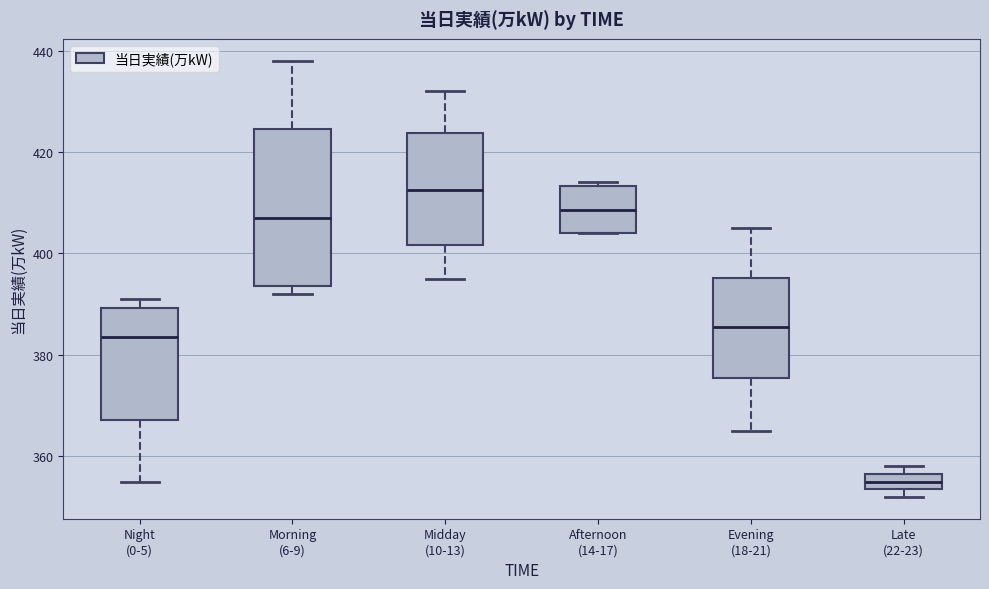

Reading left to right, transcribe this box plot: for each box, give where its median line is, the range the box spans, and where its two whiskers end, as read against the y-axis. The values are not printed on the chart, so give them approximately, as read against the axis.

Night (0-5): median 384, box 368 to 390, whiskers 356 to 392
Morning (6-9): median 408, box 394 to 424, whiskers 392 to 438
Midday (10-13): median 412, box 402 to 424, whiskers 396 to 432
Afternoon (14-17): median 408, box 404 to 414, whiskers 404 to 414 (just above the box's upper edge)
Evening (18-21): median 386, box 376 to 396, whiskers 366 to 406
Late (22-23): median 356 (inside the box), box 354 to 356, whiskers 352 to 358